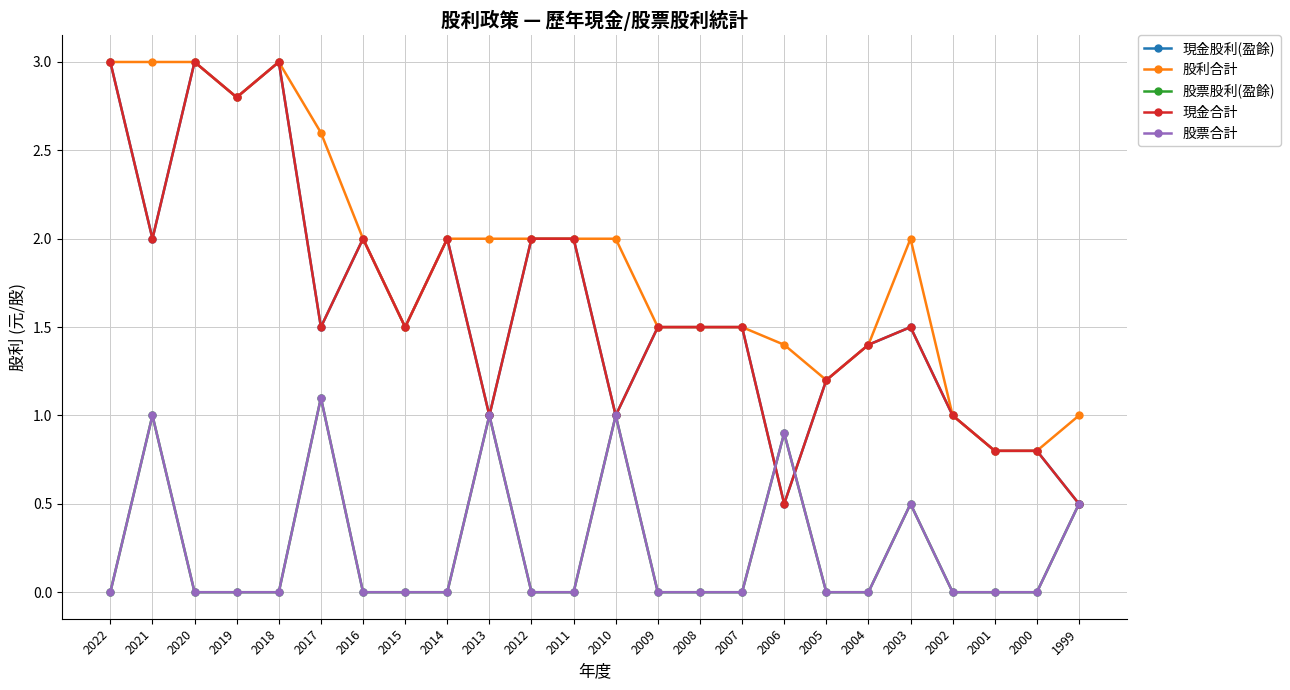

Which series has the widest spread of values?

現金股利(盈餘)